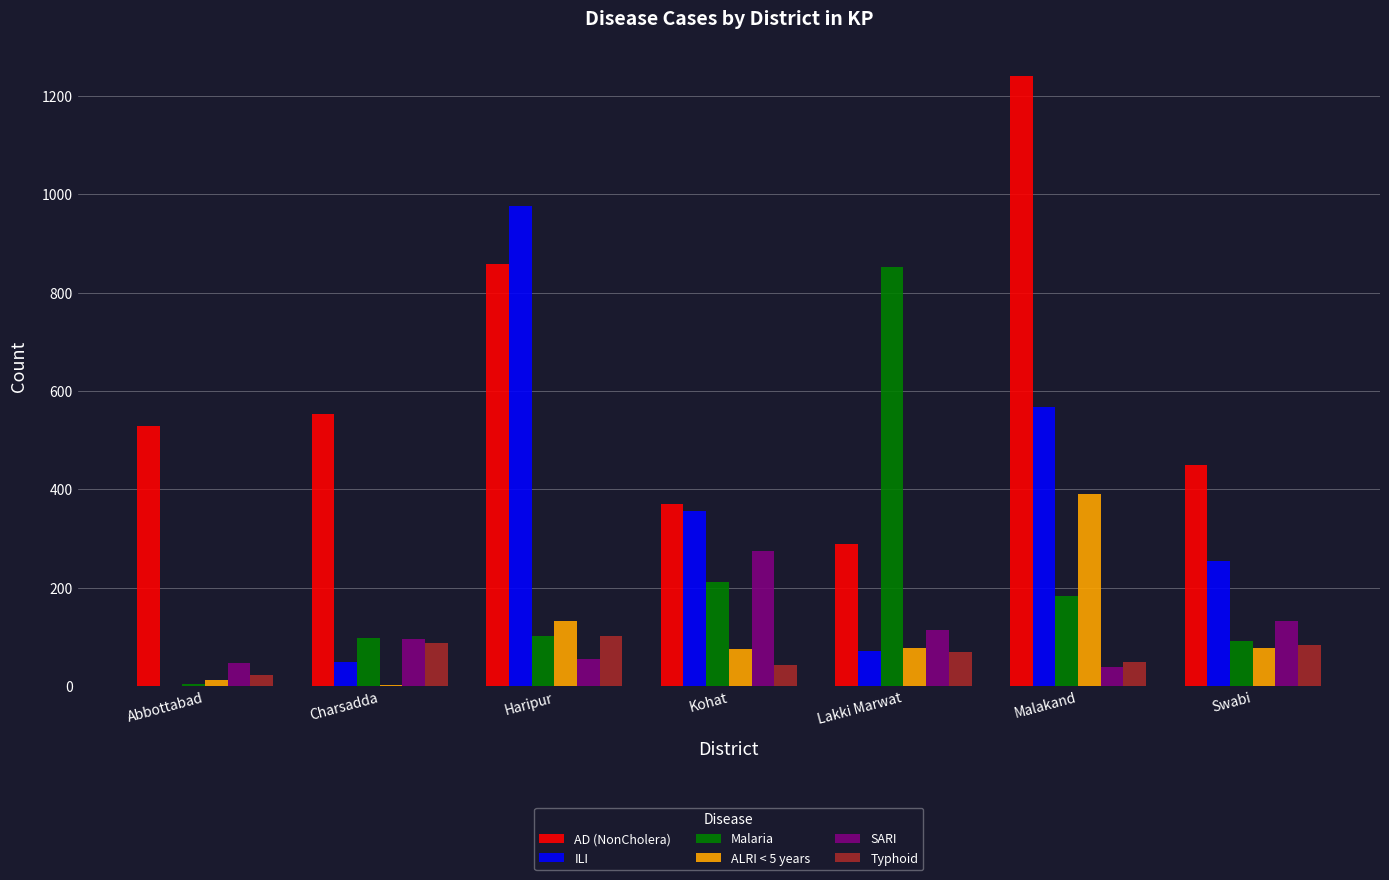

Which series changed the most between Abbottabad and Lakki Marwat?

Malaria